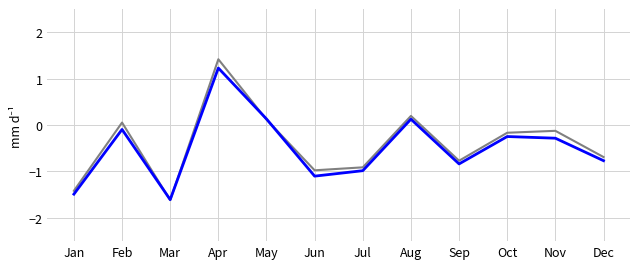

What is the greatest value displayed?

1.4